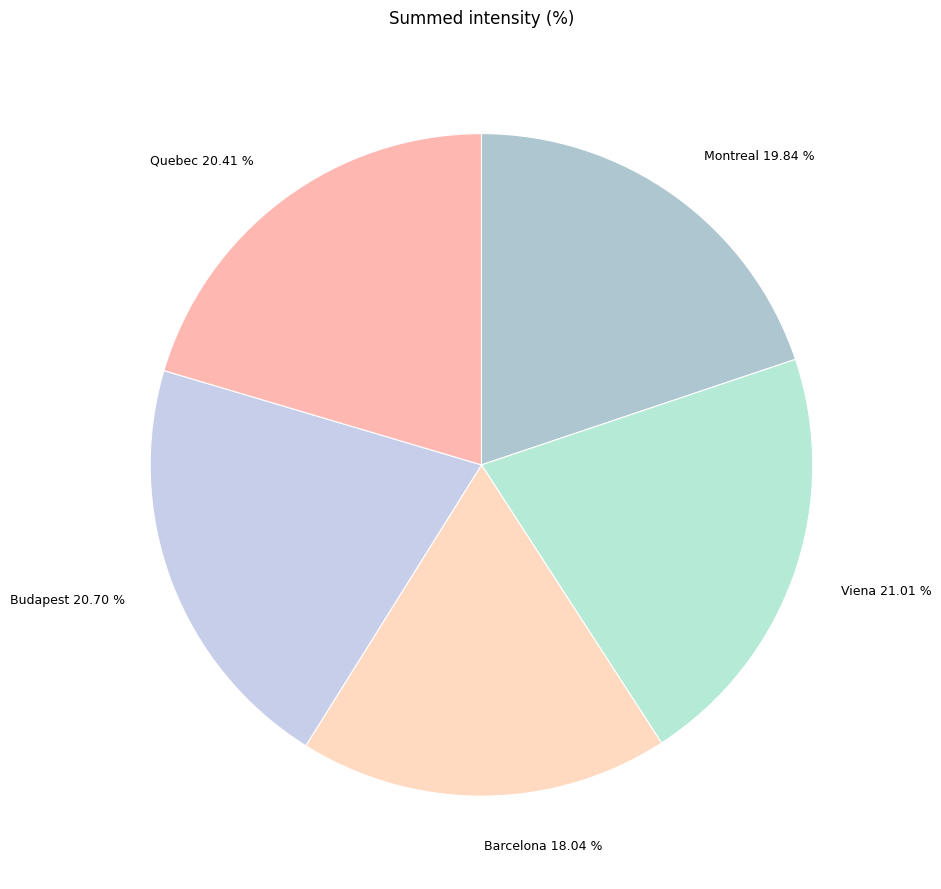

To the nearest percent, what is the average slice percentage?

20%